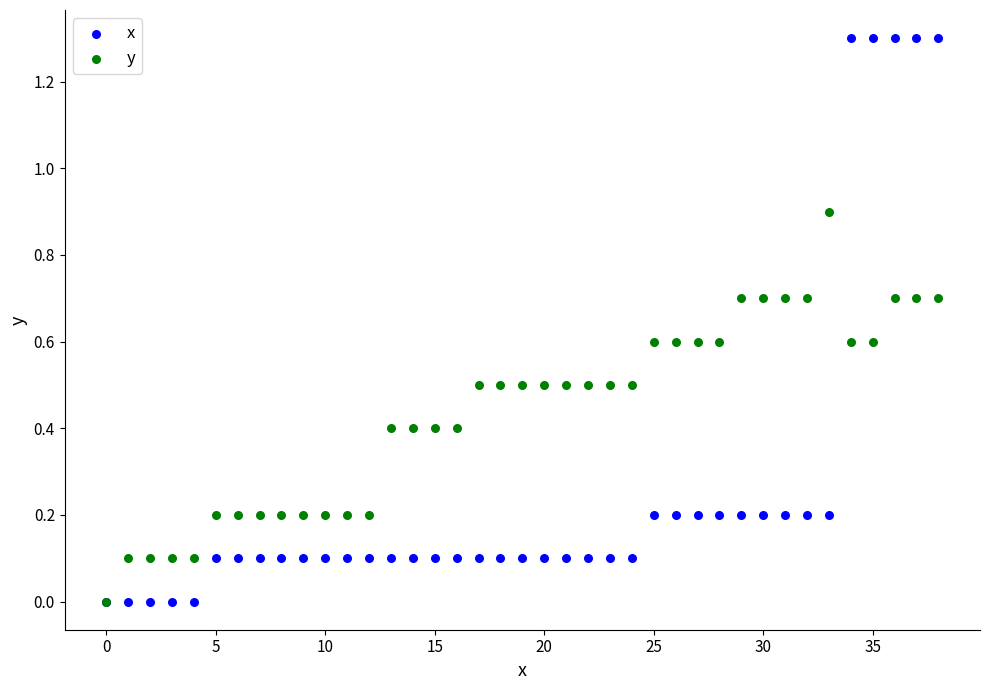

Which series has the widest spread of Y values?

x